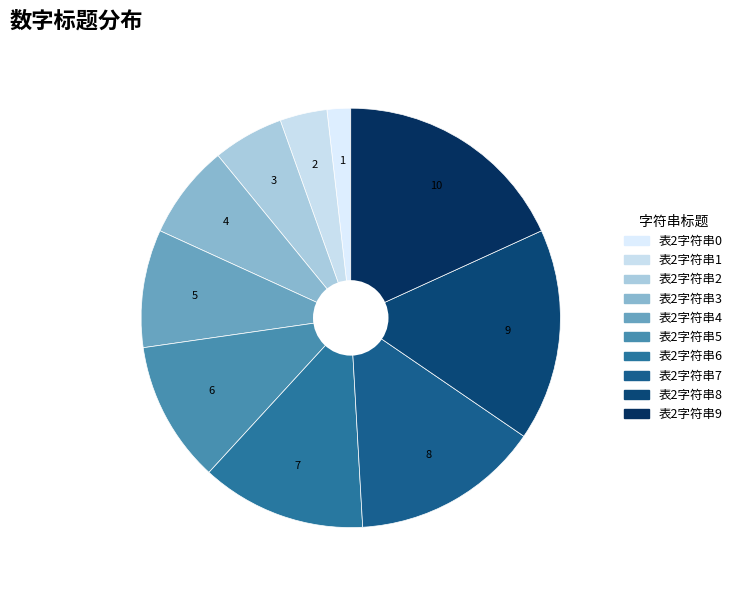

What percentage is the 表2字符串8 slice, to the nearest percent?

16%